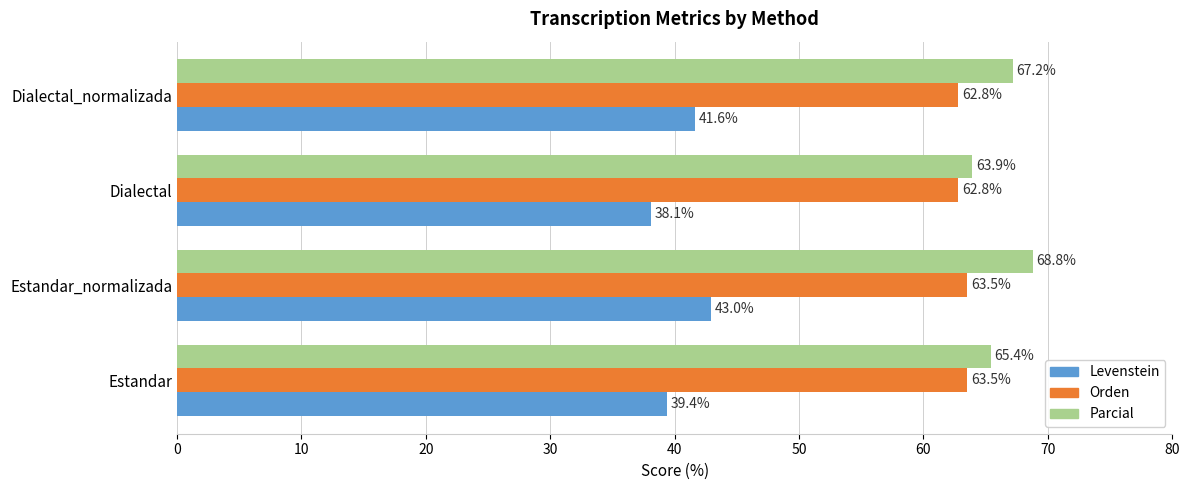

At which category is the sum across all series the highest?

Estandar_normalizada